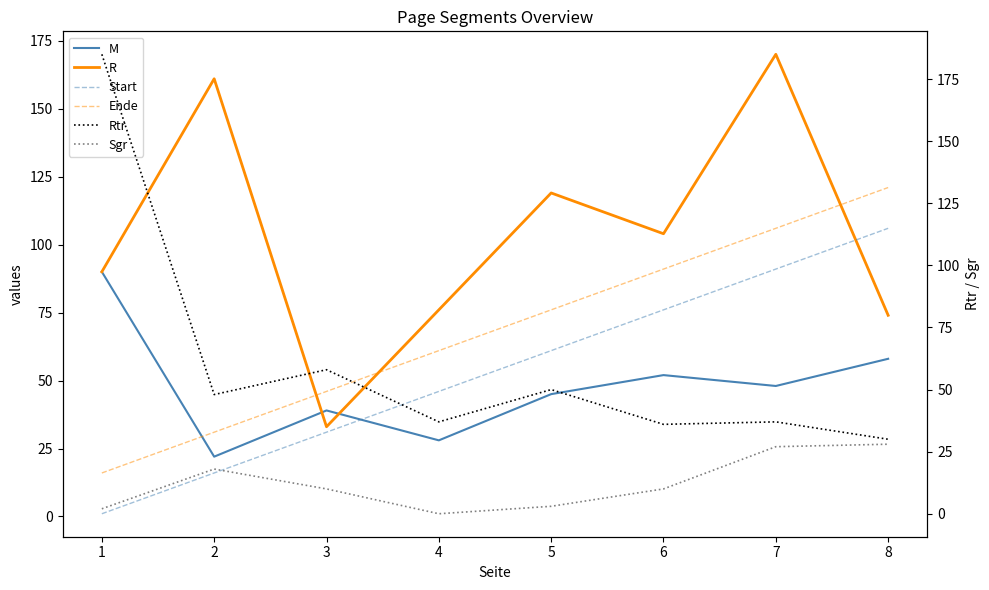

True or false: Start and R cross at least once.

True